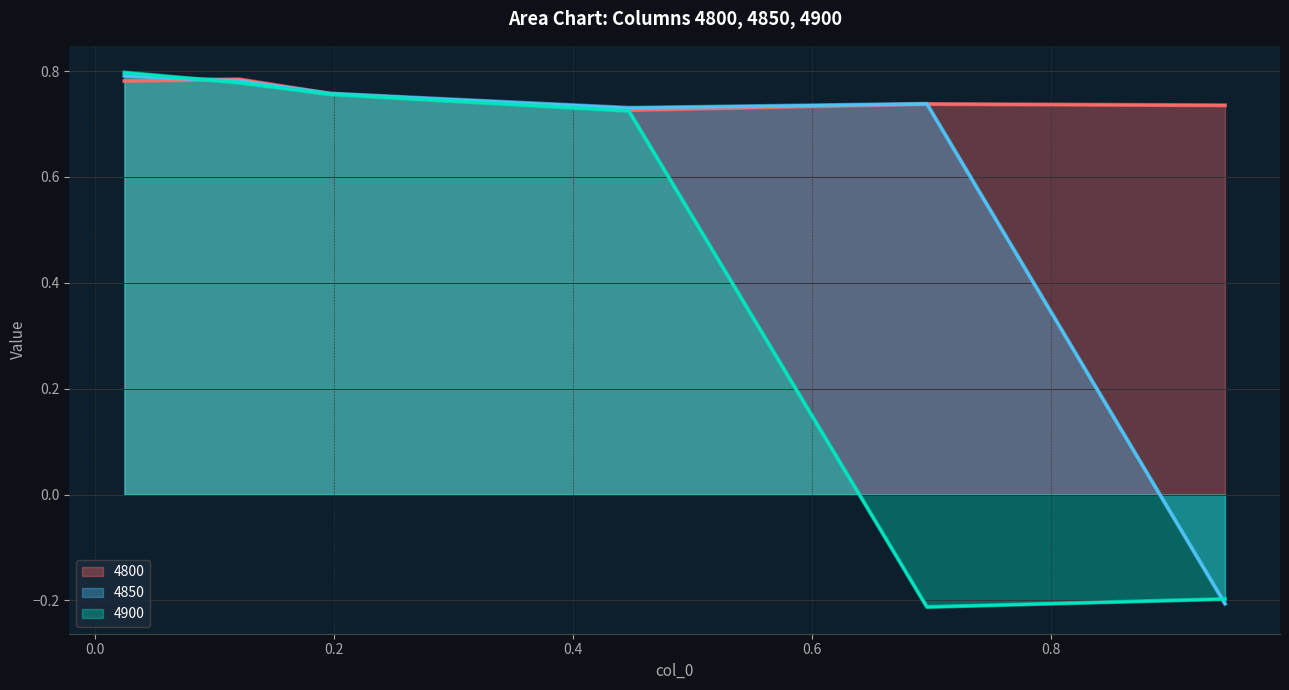

How many times do 4900 and 4850 cross each other?

2